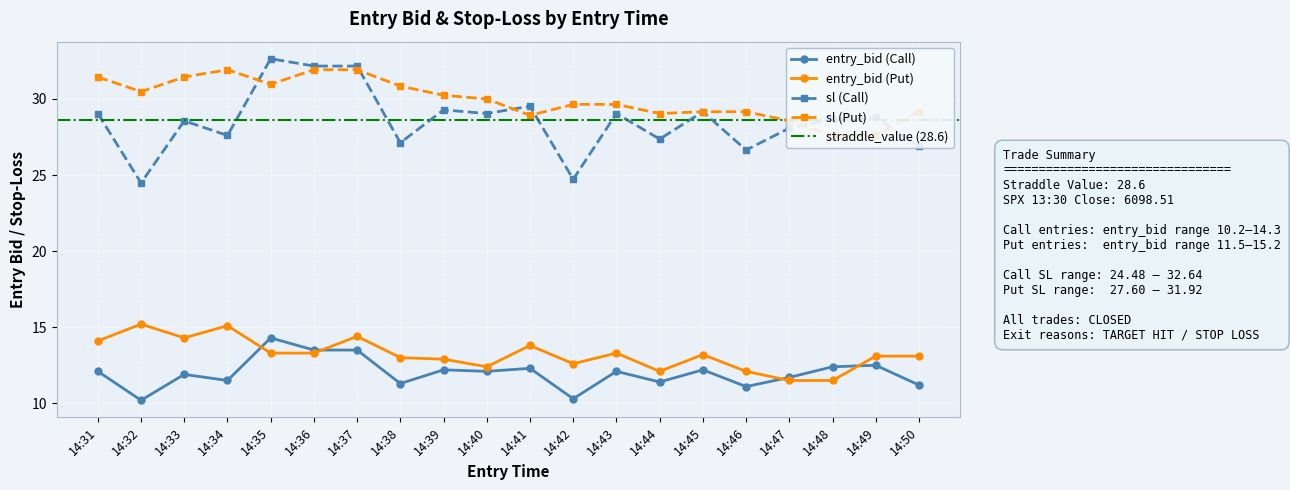

What is the minimum value for sl_C?

24.5